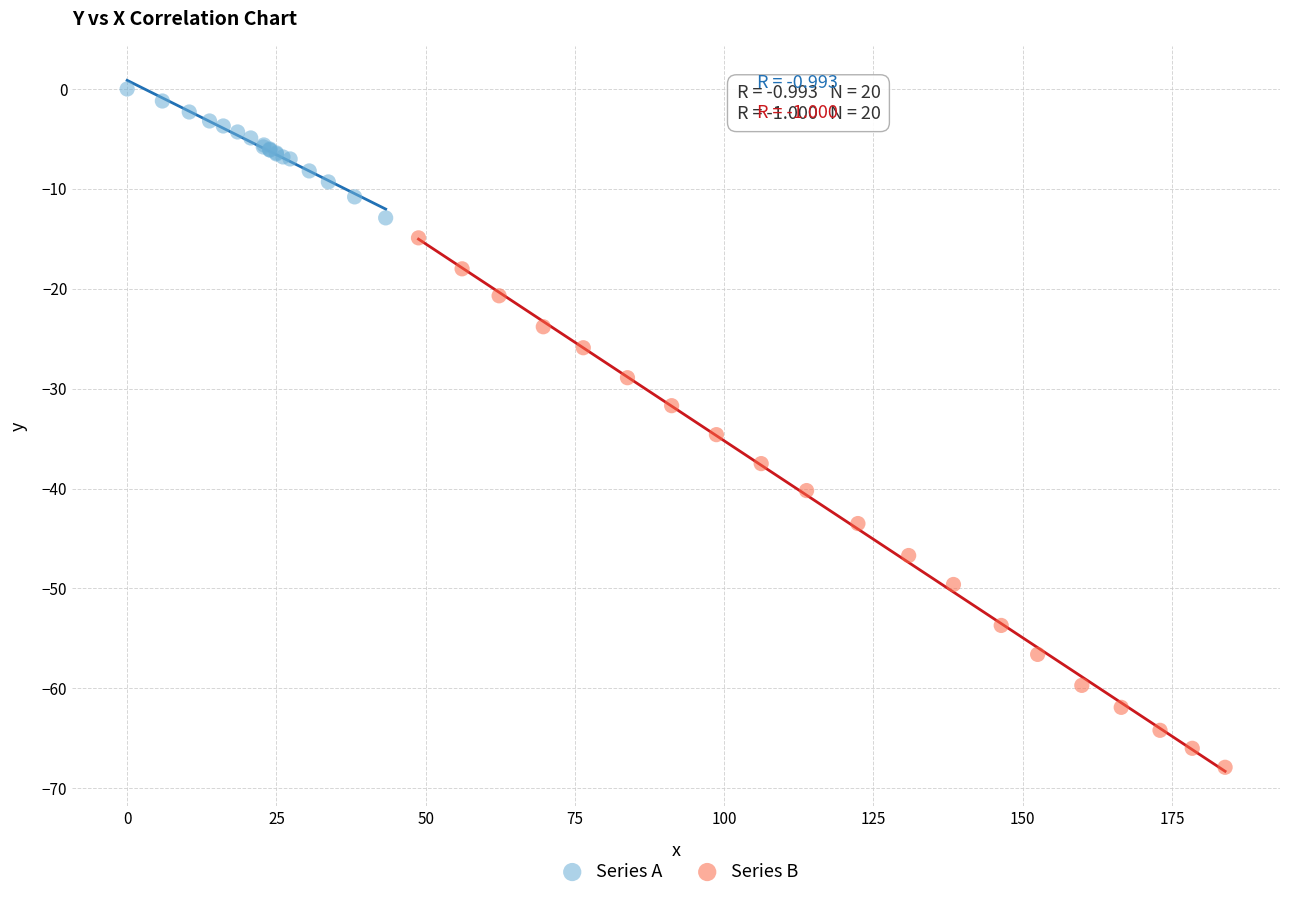

Which series contains the highest Y value?

Series A